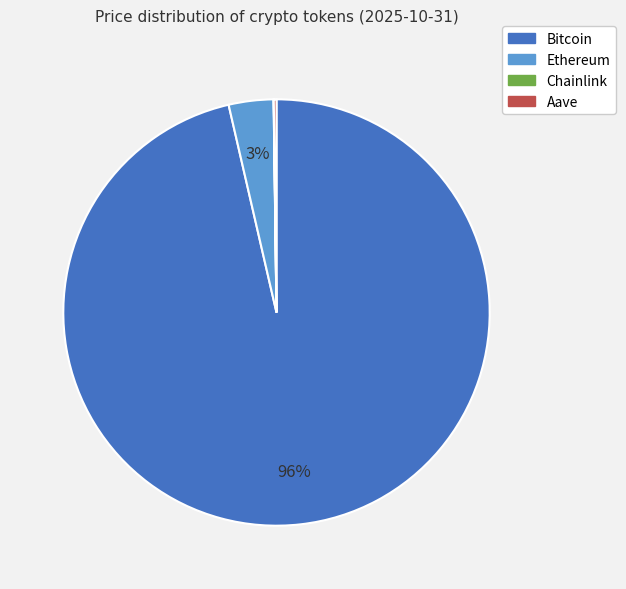

Do Bitcoin and Ethereum together represent more than half of the pie?

Yes